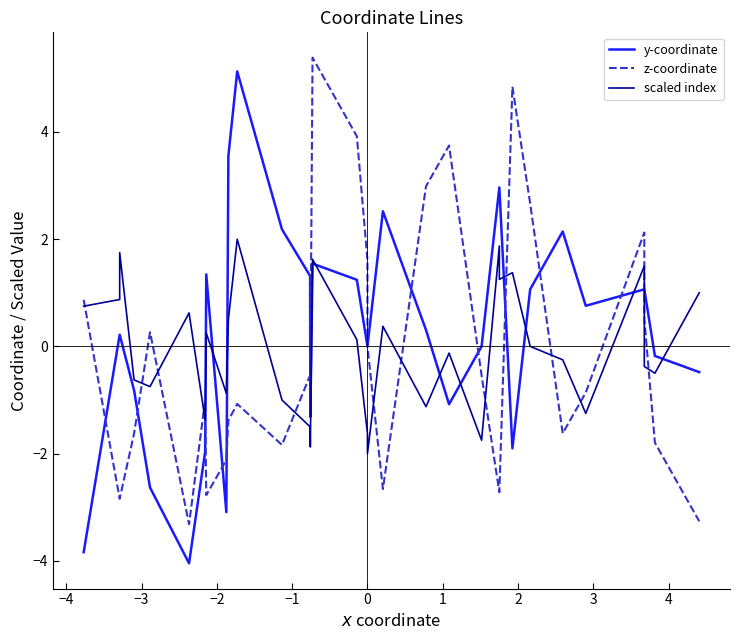

Rank the series by their average value, from highest to lowest.

y-coordinate, scaled index, z-coordinate